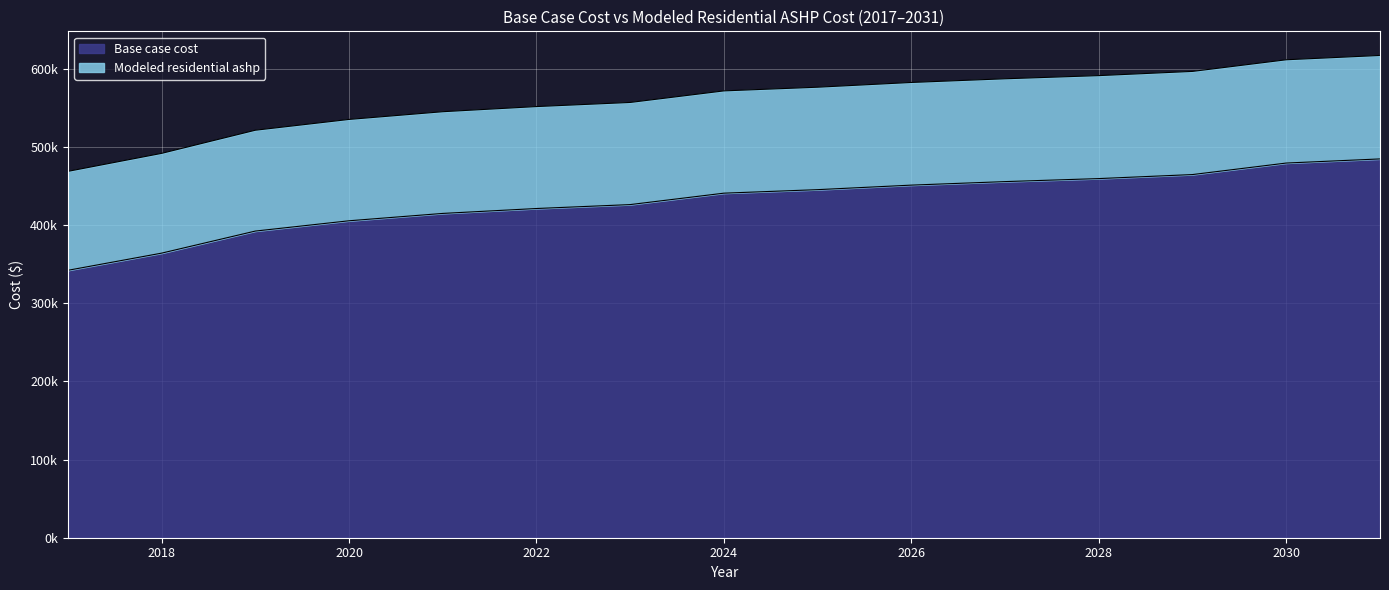

Which series has the widest spread of values?

Modeled residential ashp